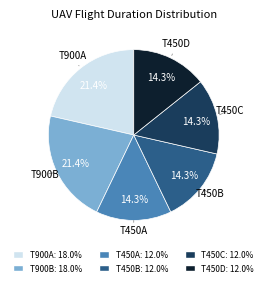

Is the sum of T450D and T900B greater than half?

No